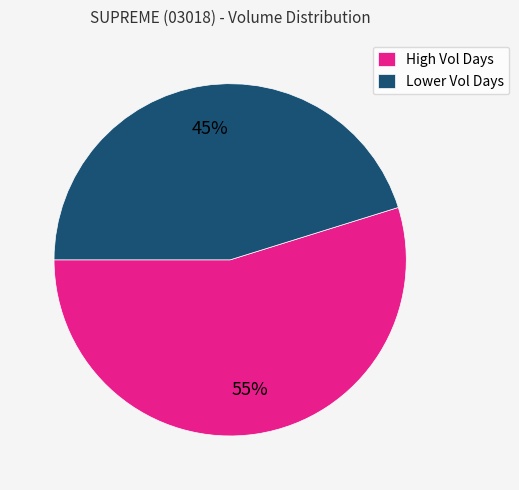

What is the ratio of the value at Lower Vol Days to the value at High Vol Days?

0.8